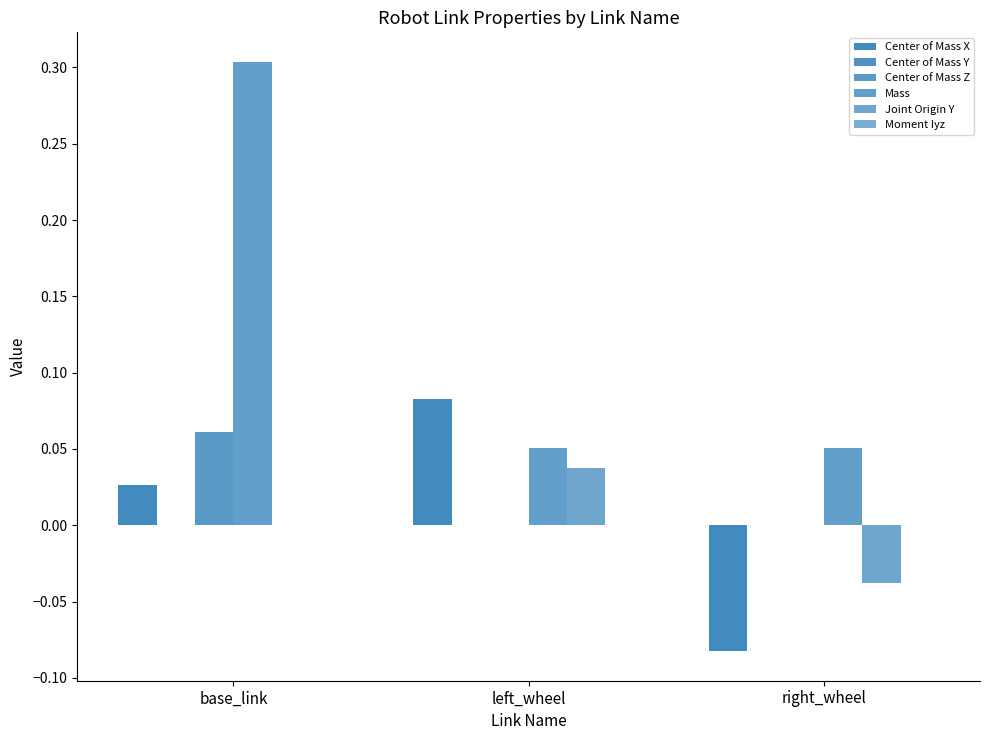

What is the total value across all series at base_link?

0.4